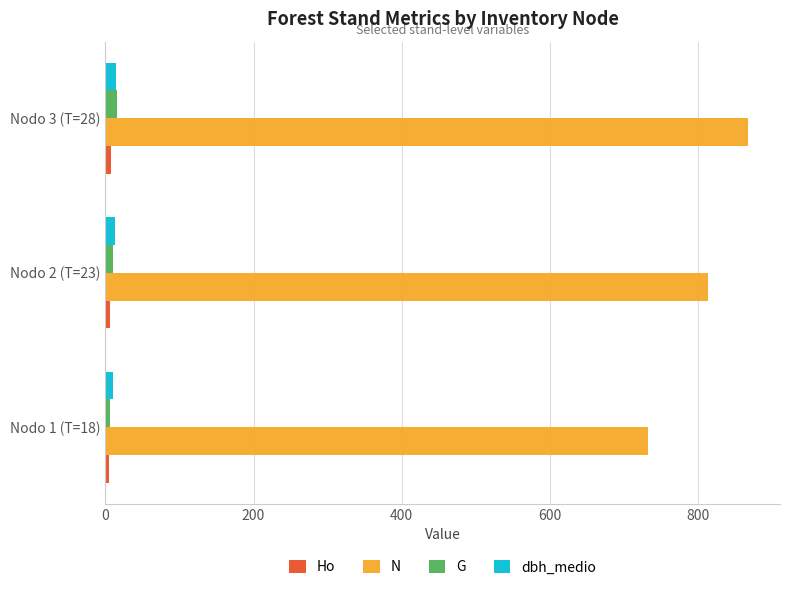

Is it true that N equals 813.0 at Nodo 2 (T=23)?

True